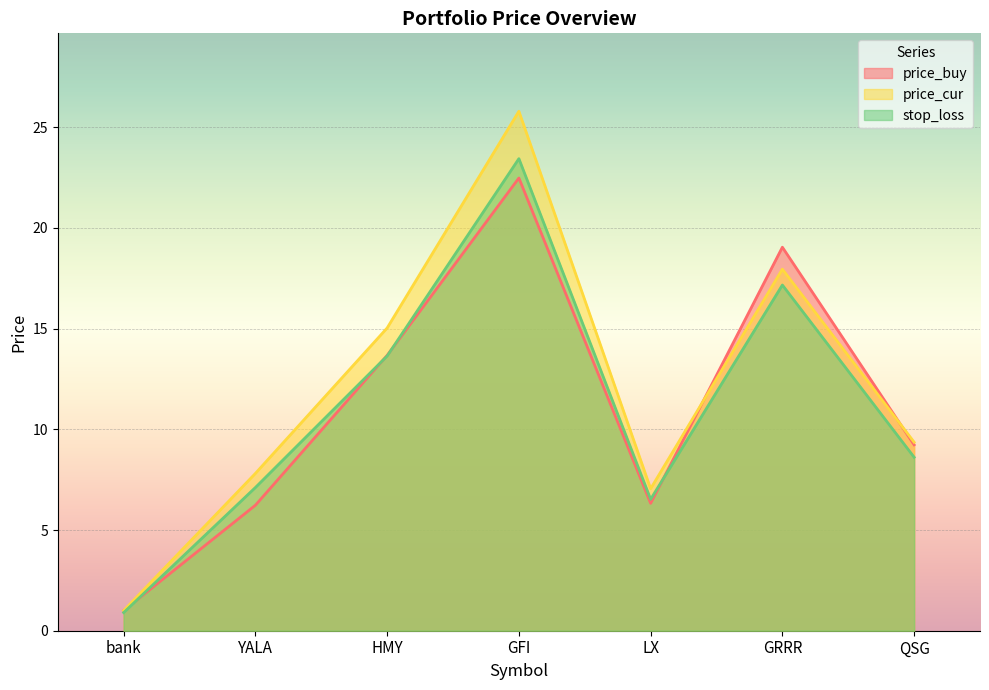

Which category has the lowest value in the price_buy series?

bank